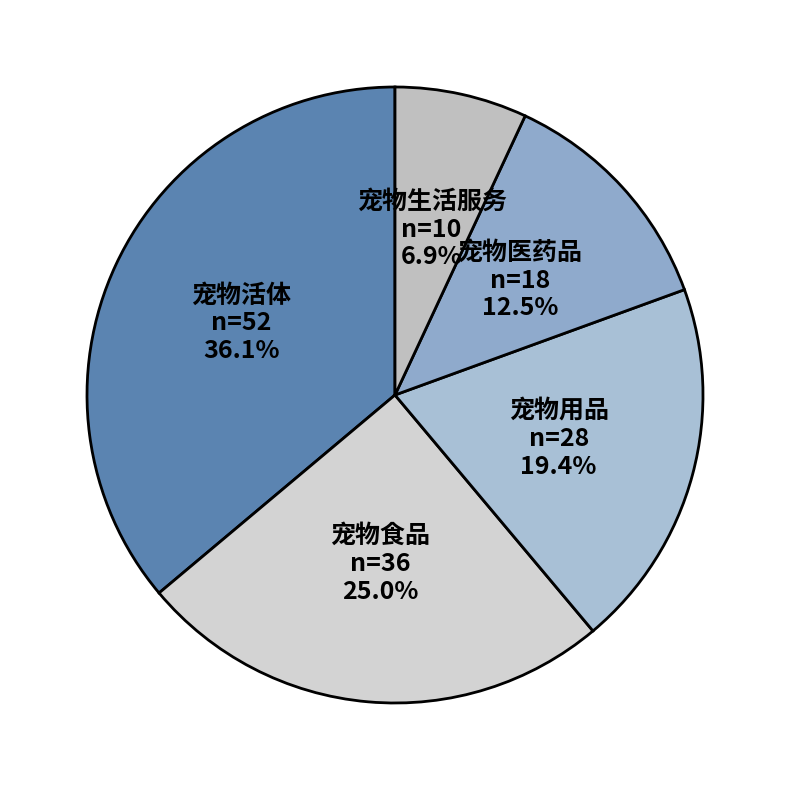

Approximately how many times larger is the value at 宠物活体 compared to 宠物用品?

1.9